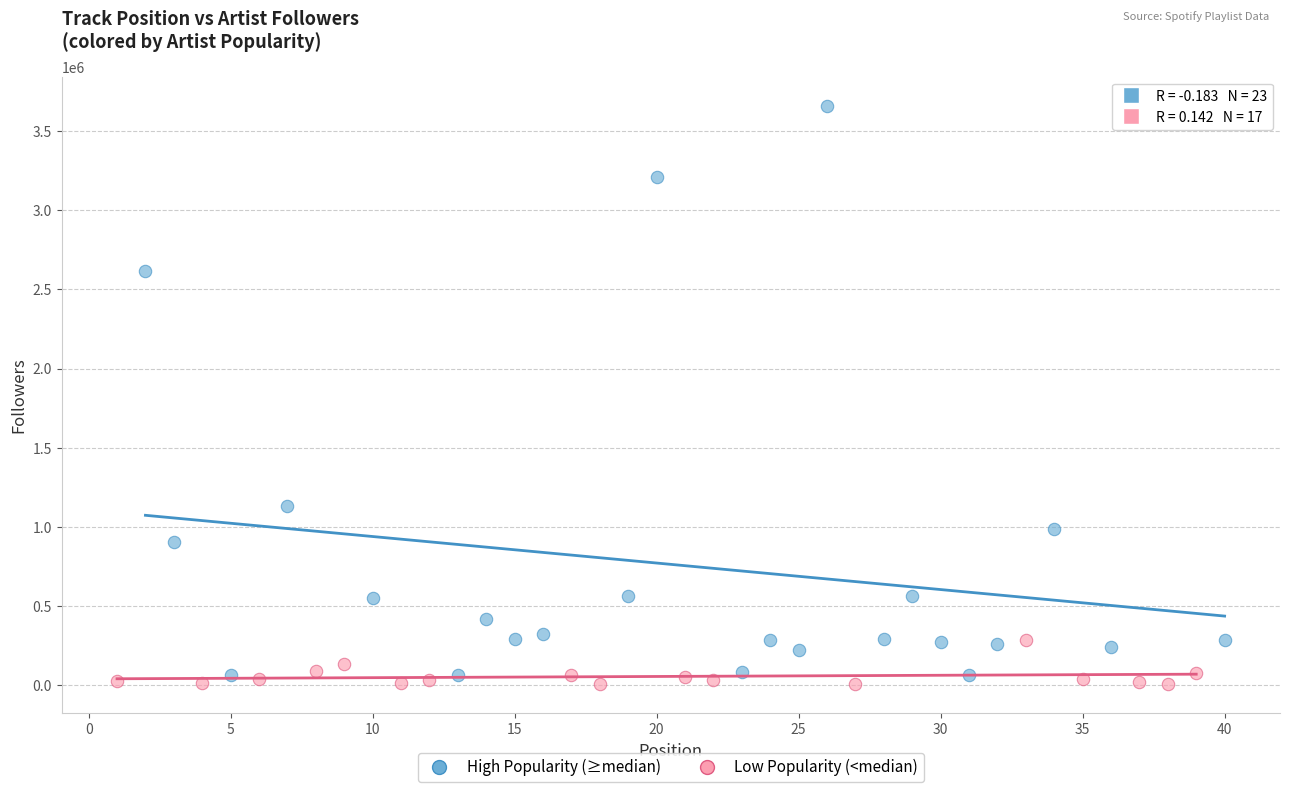

Which series reaches the maximum Y coordinate?

High Popularity (≥median)